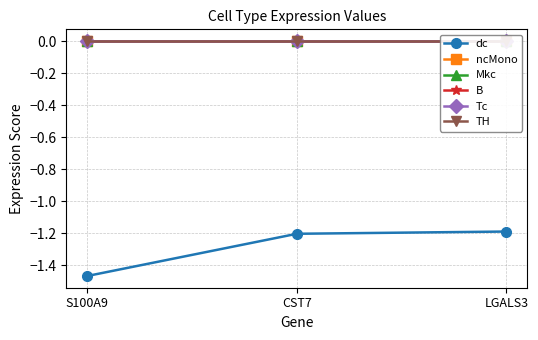

Which series has the largest total across all categories?

ncMono